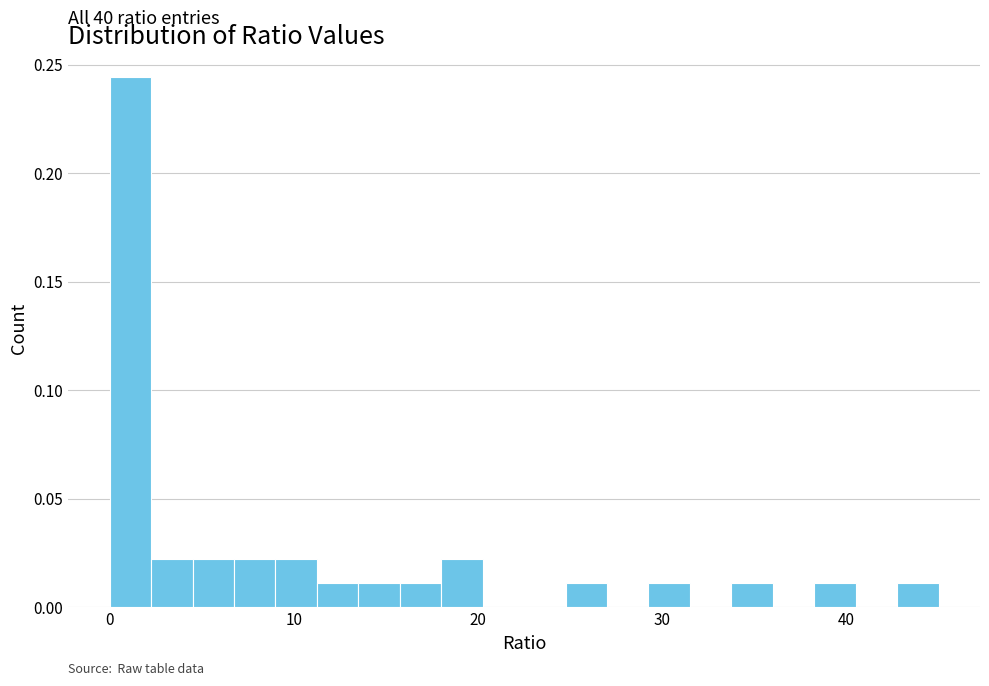

Around what value on the x-axis is the tallest bar? Give the approximate position of its centre, as read against the axis.

1